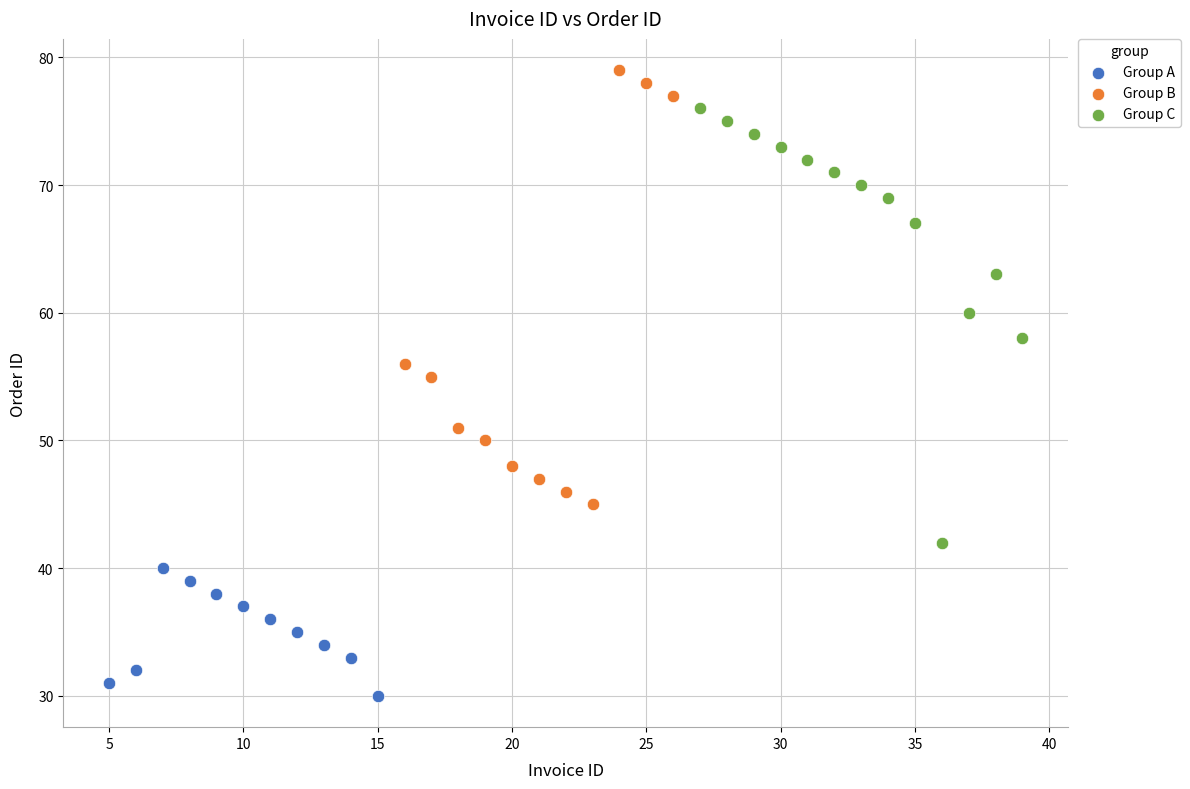

Which series reaches the minimum Y coordinate?

Group A